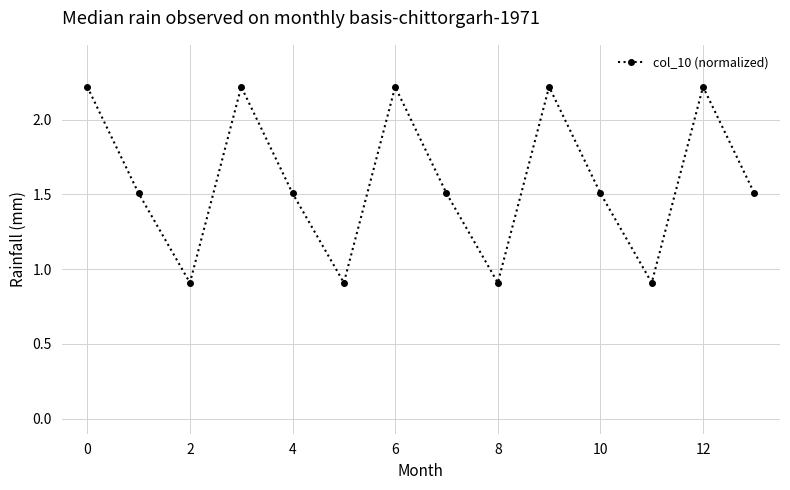

How many lines are shown in the chart?

1